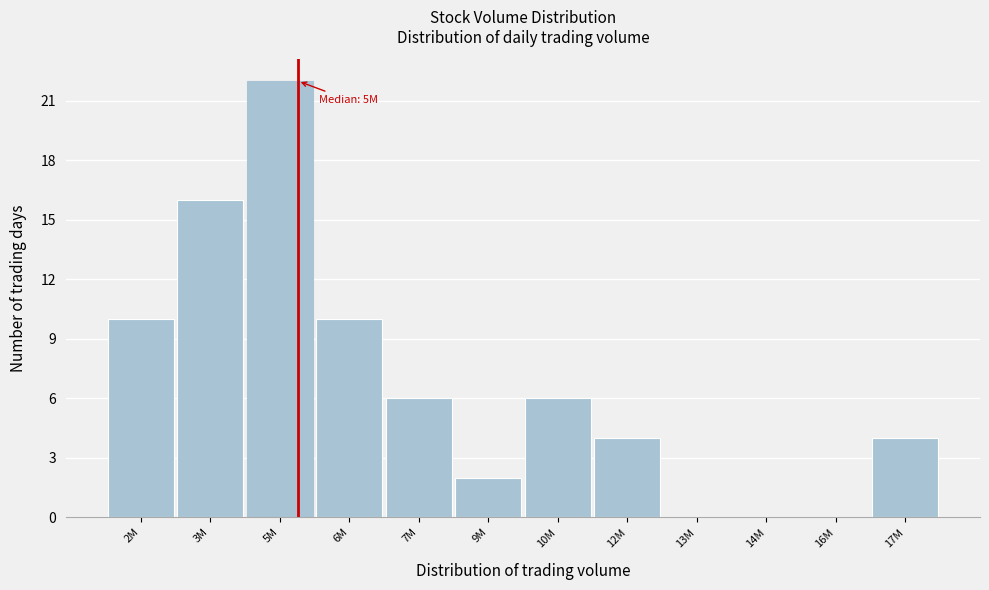

Reading left to right, what are all the values shown in this chart?

2M=10	3M=16	5M=22	6M=10	7M=6	9M=2	10M=6	12M=4	13M=0	14M=0	16M=0	17M=4